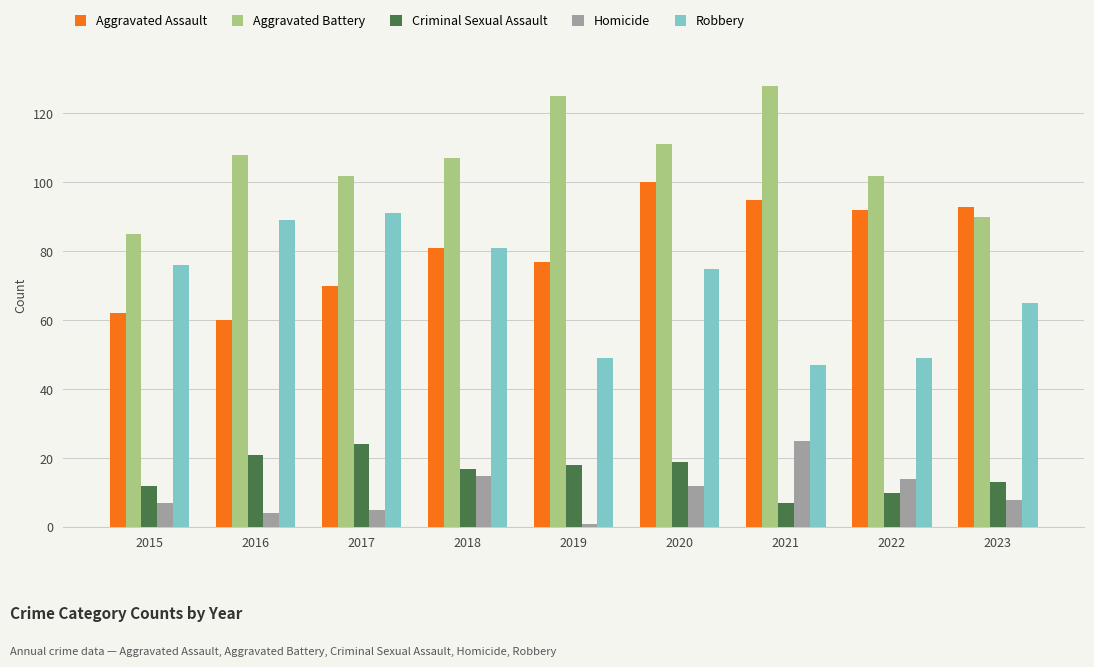

Reading right to left, list all the values displayed in this chart.

Aggravated Assault: 93	92	95	100	77	81	70	60	62
Aggravated Battery: 90	102	128	111	125	107	102	108	85
Criminal Sexual Assault: 13	10	7	19	18	17	24	21	12
Homicide: 8	14	25	12	1	15	5	4	7
Robbery: 65	49	47	75	49	81	91	89	76